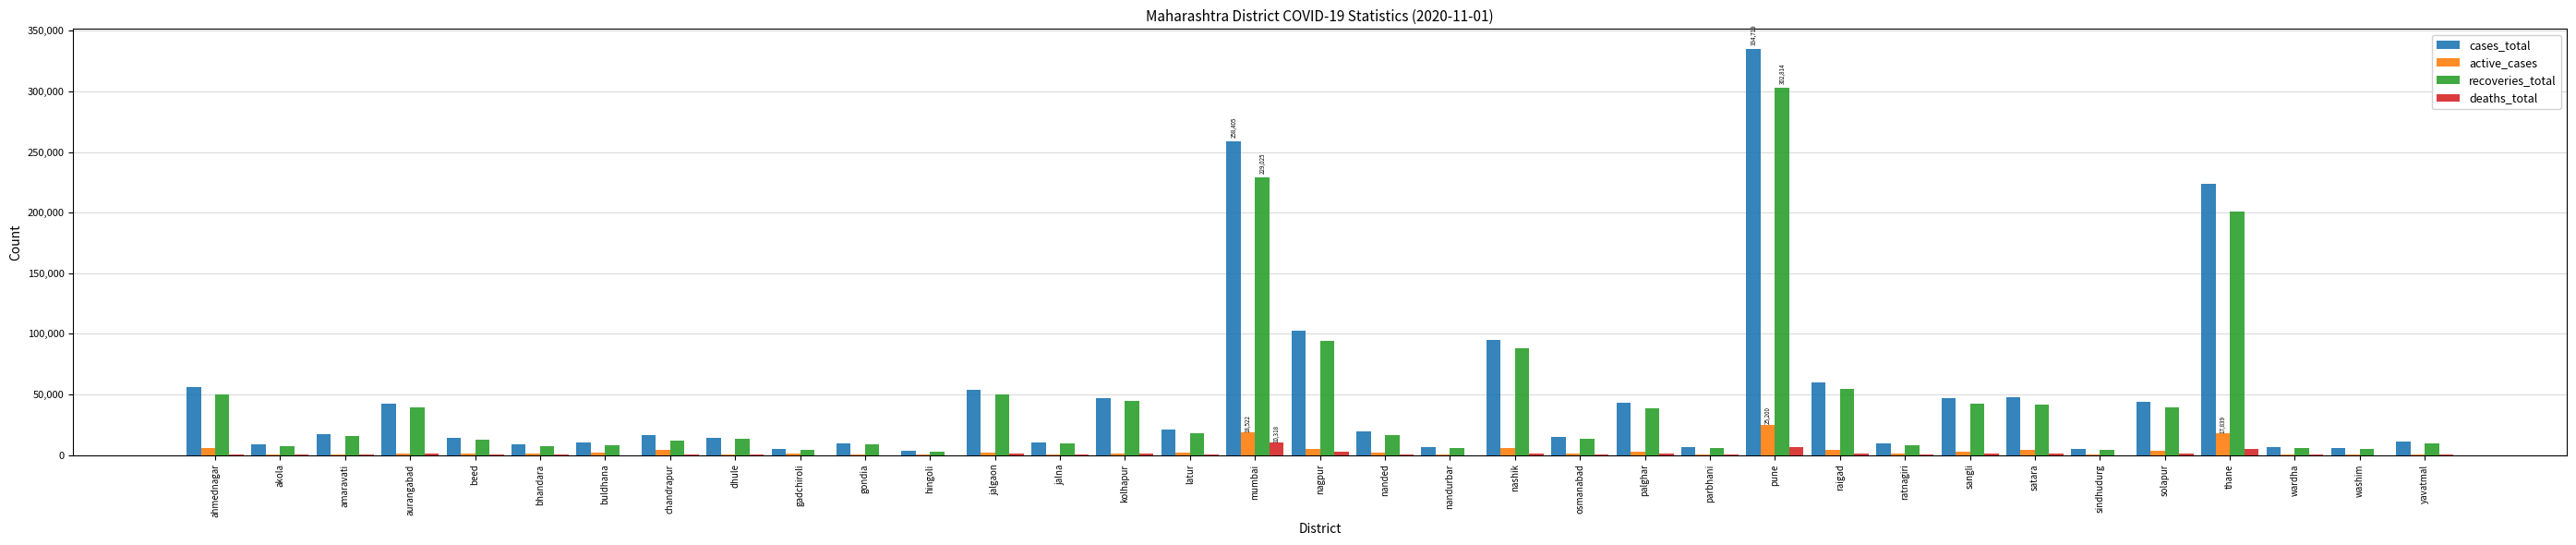

Which series has the largest total across all categories?

cases_total